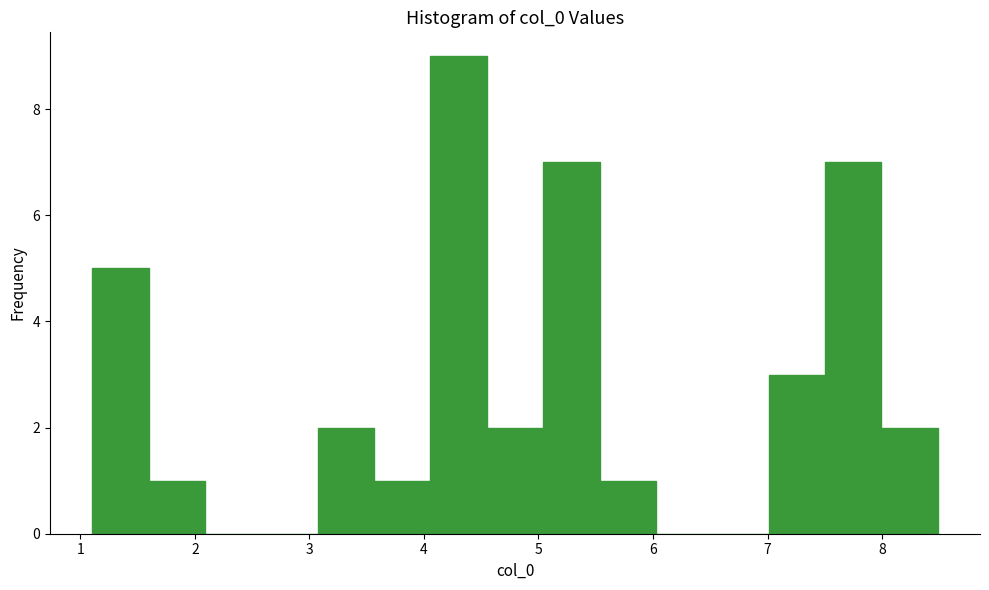

Reading left to right, list every bar in this chart as the range it spans on the x-axis followed by its height. Neither the bar edges nor the heights are printed on the chart, so give them approximately, as read against the axes.

1.1 to 1.6: 5
1.6 to 2.1: 1
2.1 to 2.6: 0
2.6 to 3.1: 0
3.1 to 3.6: 2
3.6 to 4.1: 1
4.1 to 4.5: 9
4.5 to 5.0: 2
5.0 to 5.5: 7
5.5 to 6.0: 1
6.0 to 6.5: 0
6.5 to 7.0: 0
7.0 to 7.5: 3
7.5 to 8.0: 7
8.0 to 8.5: 2